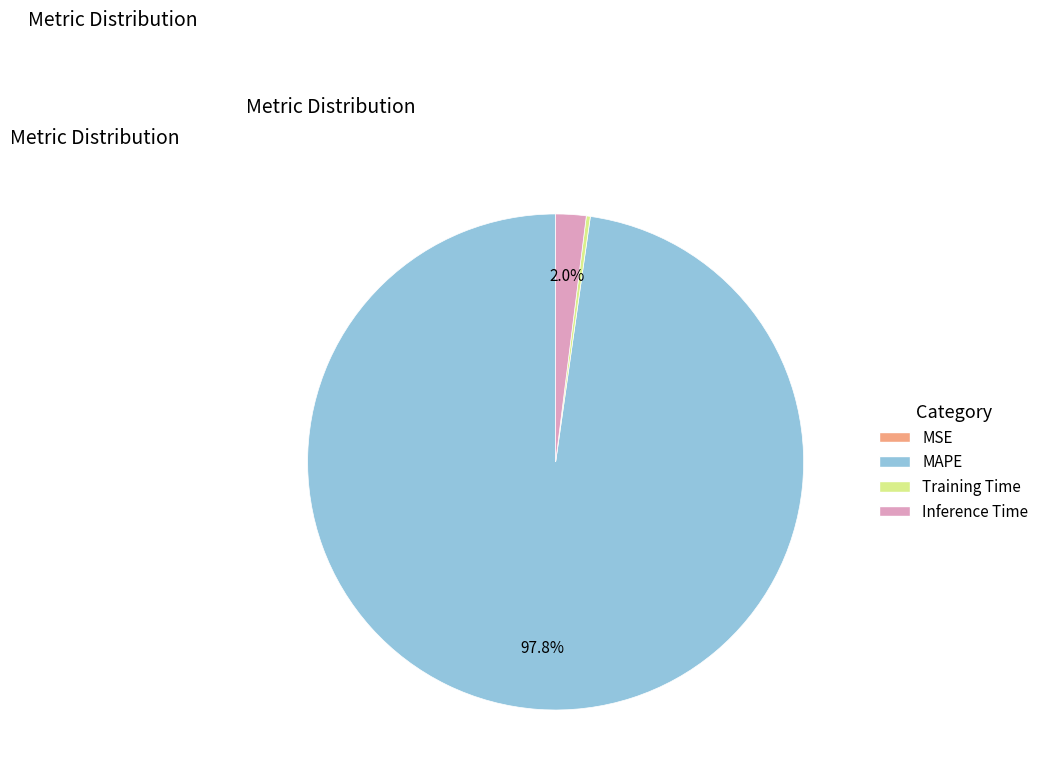

To the nearest percent, what is the average slice percentage?

25%